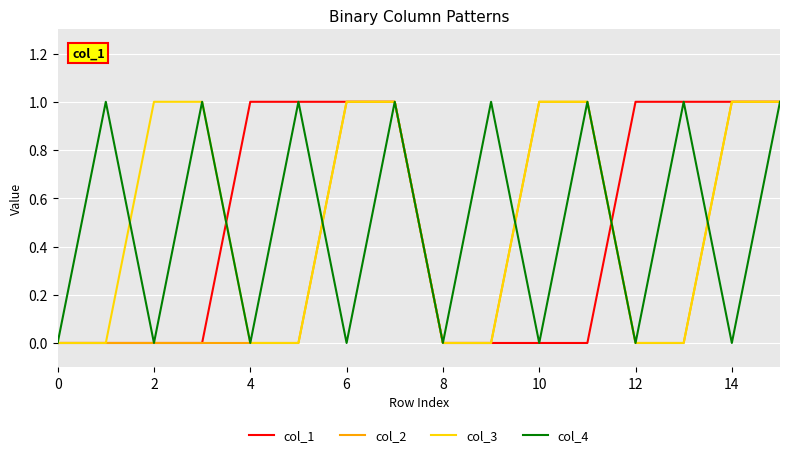

Does the chart have visible grid lines?

Yes